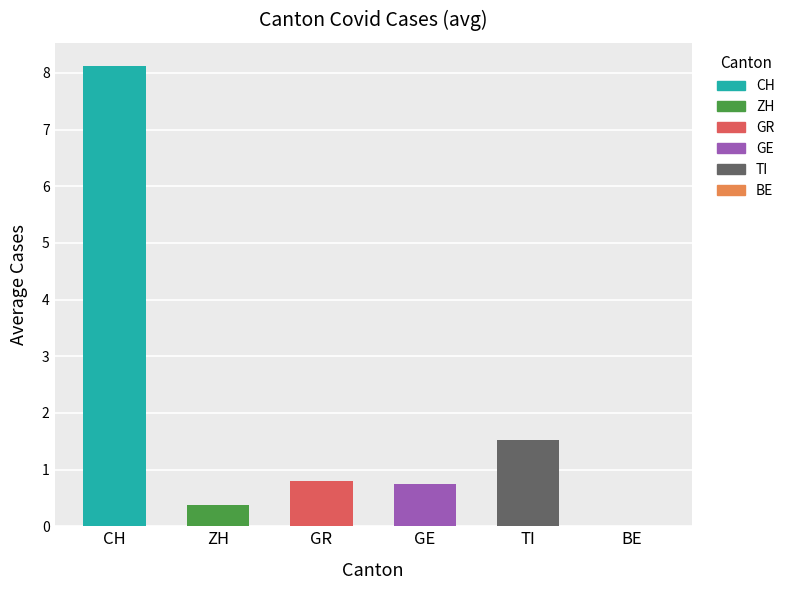

True or false: GR has a value of 1 at 28.

True